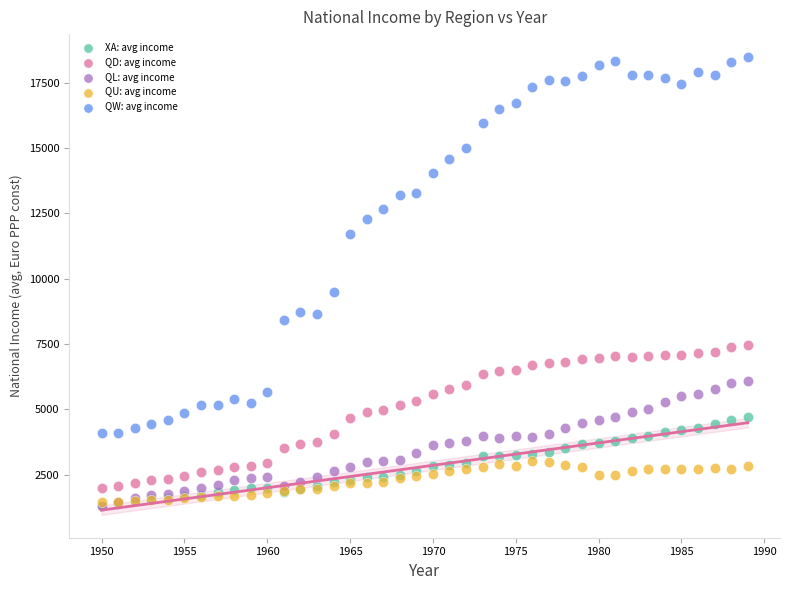

Which series has the widest spread of Y values?

QW: avg income